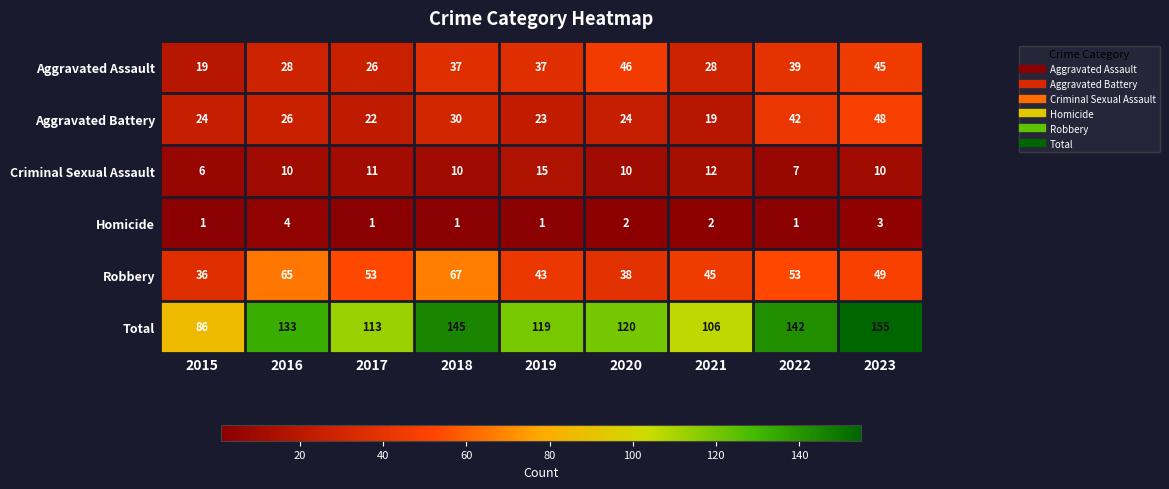

At how many categories does at least one series exceed 62?

9